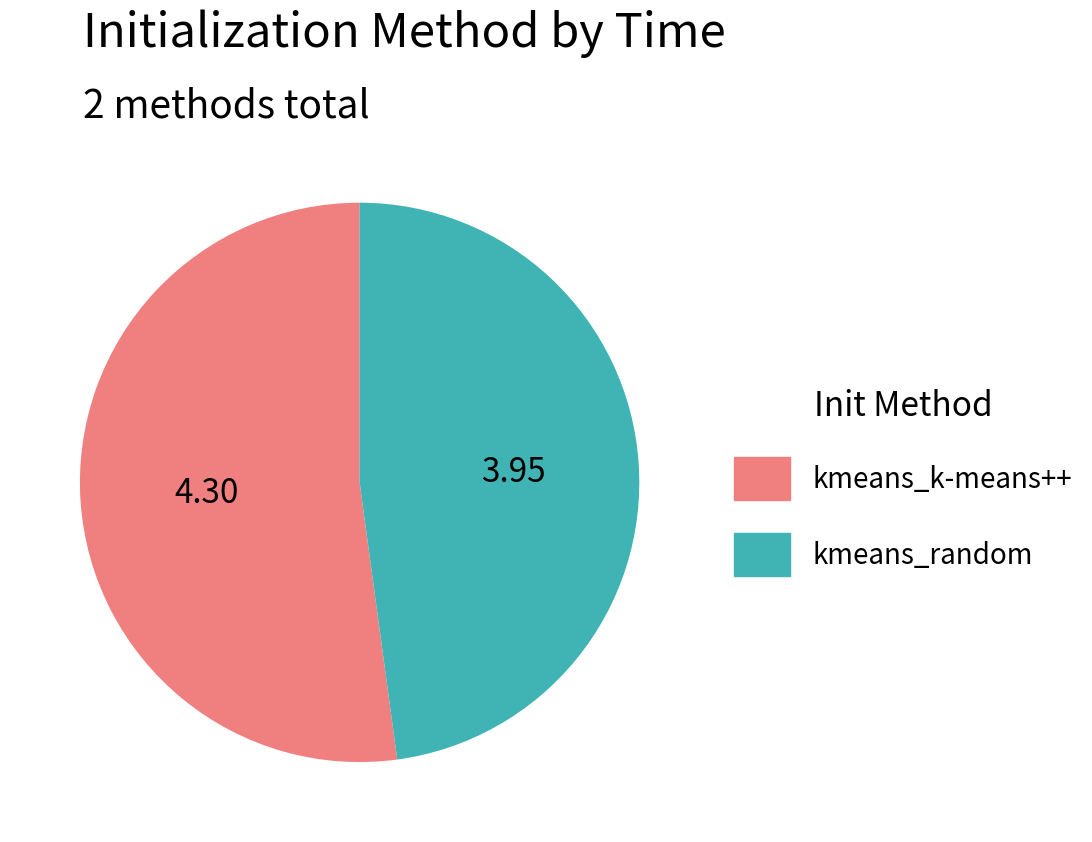

Approximately how many times larger is the value at kmeans_k-means++ compared to kmeans_random?

1.1